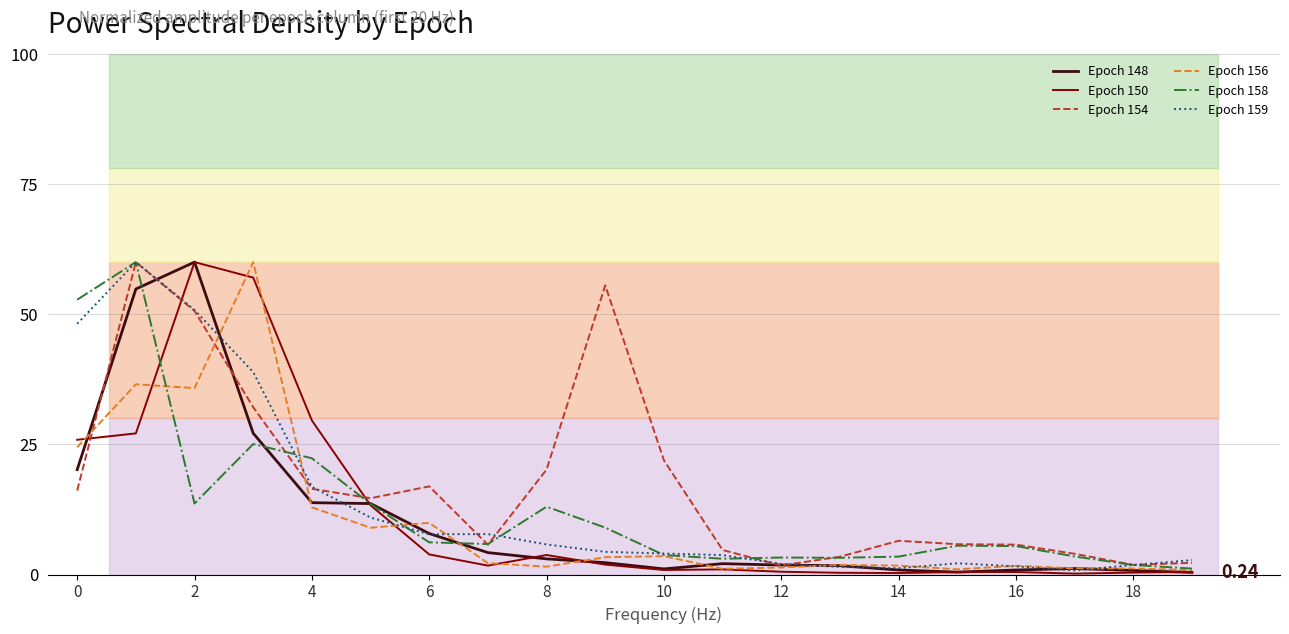

True or false: Epoch 150 and Epoch 154 intersect in this chart.

True